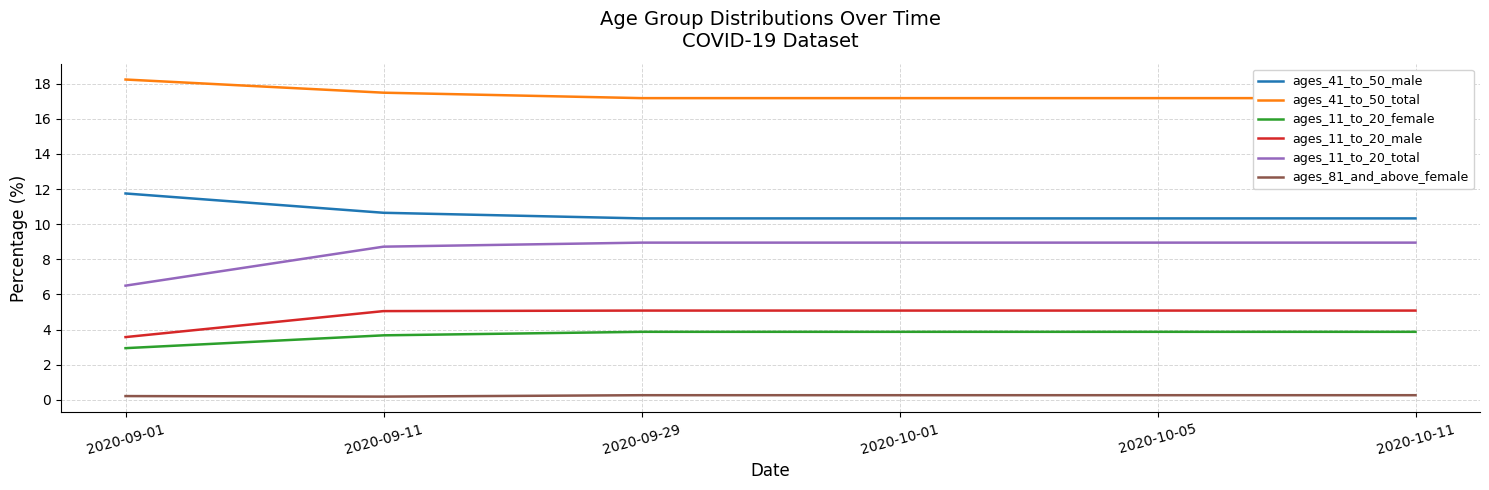

What is the difference between the maximum and minimum values in the ages_81_and_above_female series?

0.1